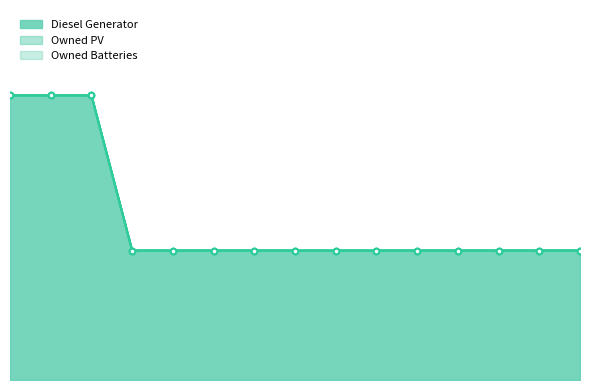

Is it true that Owned PV equals 0 at 11?

True